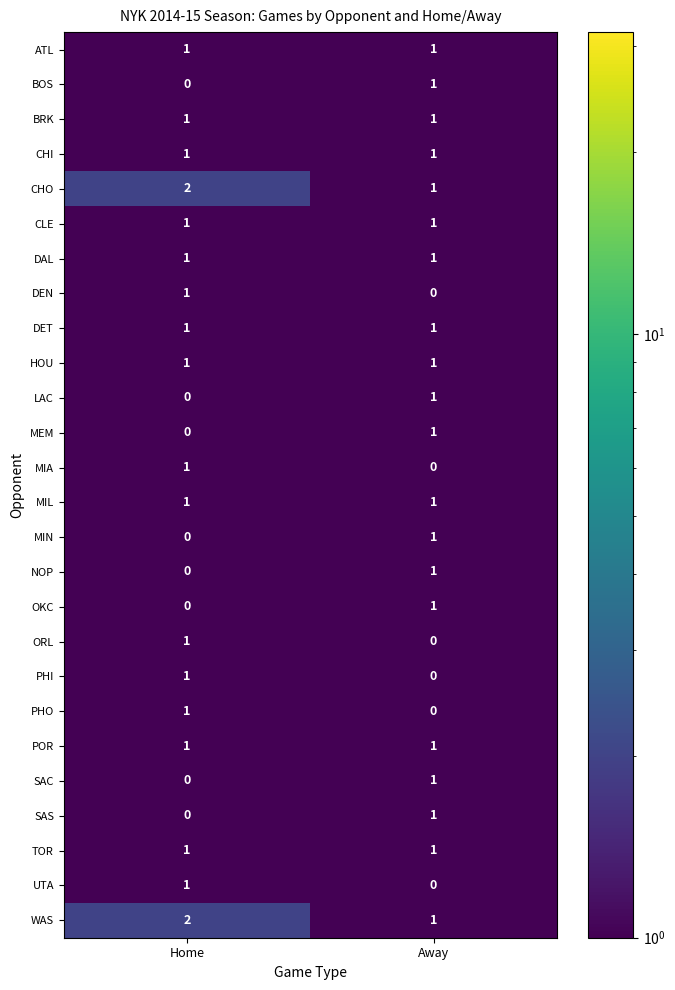

What is the total value across all series at Away?

20